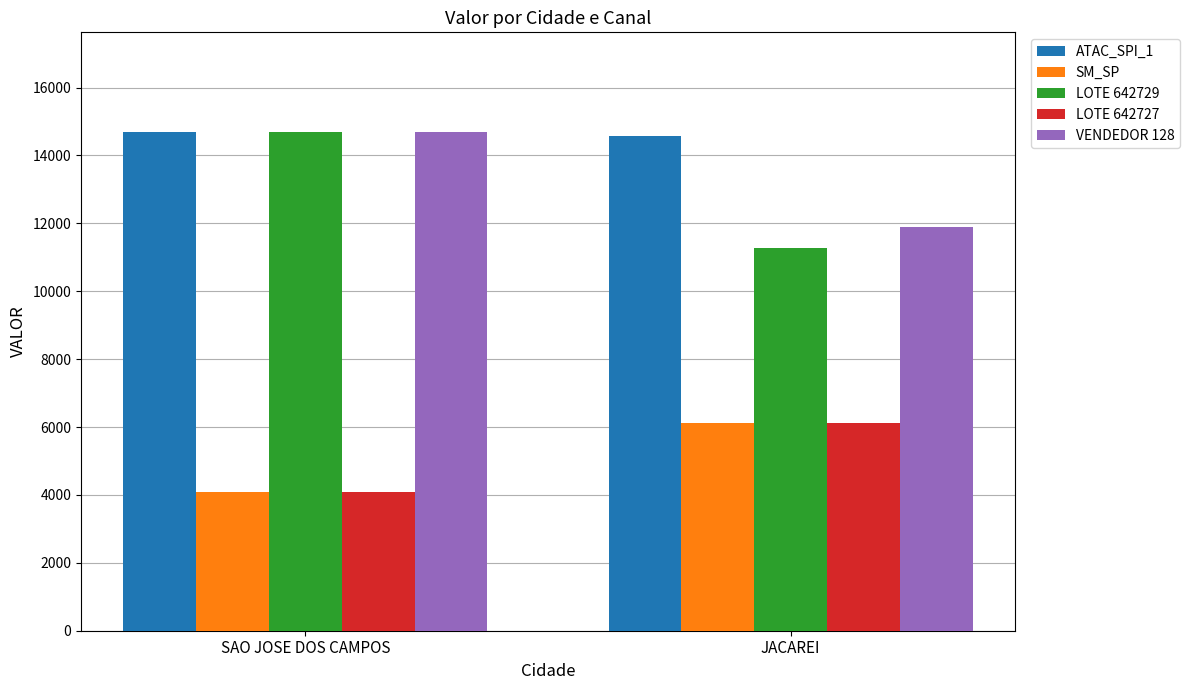

What is the difference between the highest and lowest values at JACAREI?

8463.6